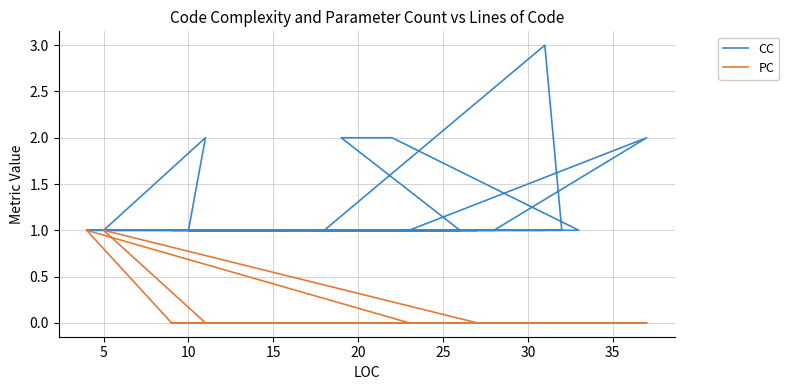

Rank the series by their maximum value, from lowest to highest.

PC, CC